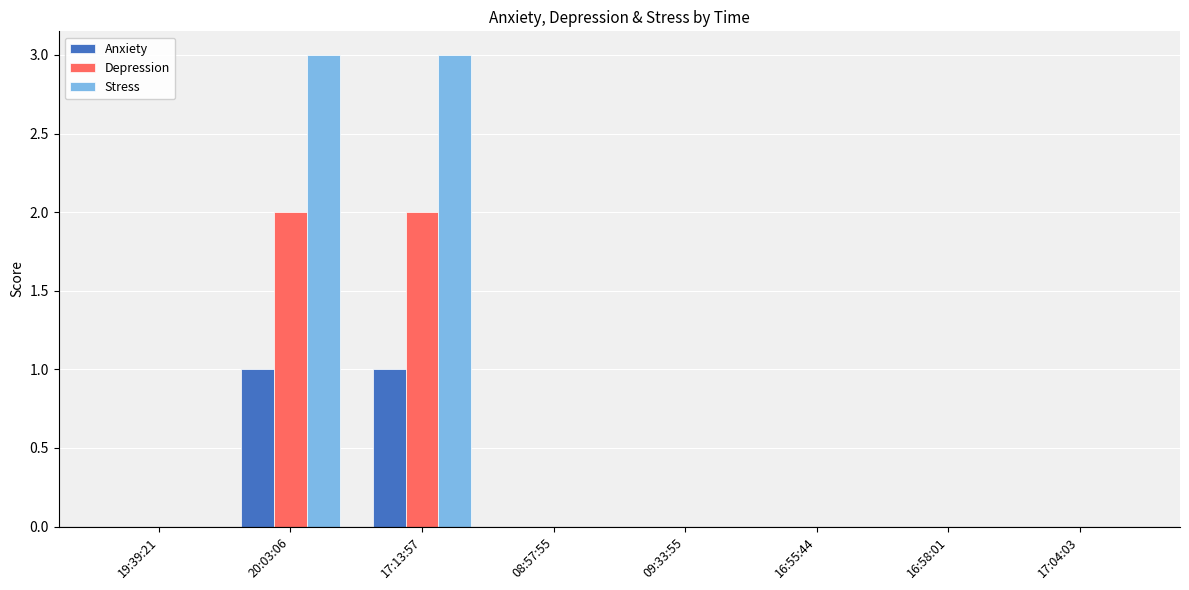

Which series changed the most between 19:39:21 and 17:13:57?

Stress